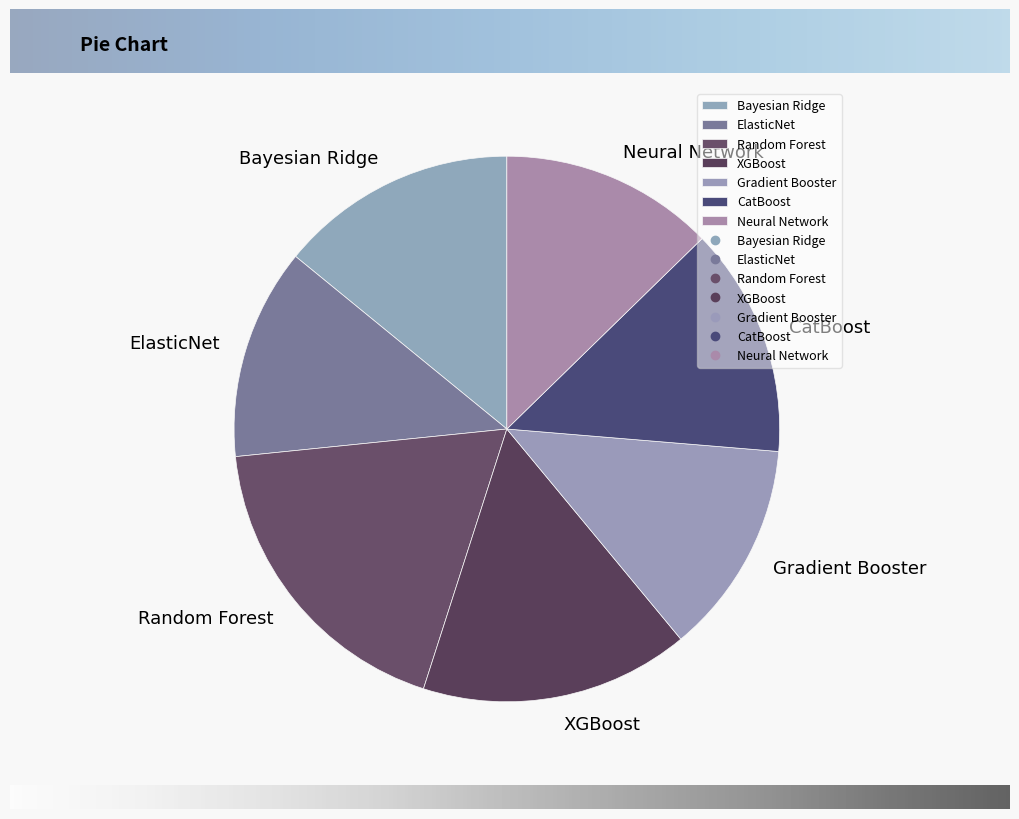

What is the largest slice in the pie chart?

Random Forest